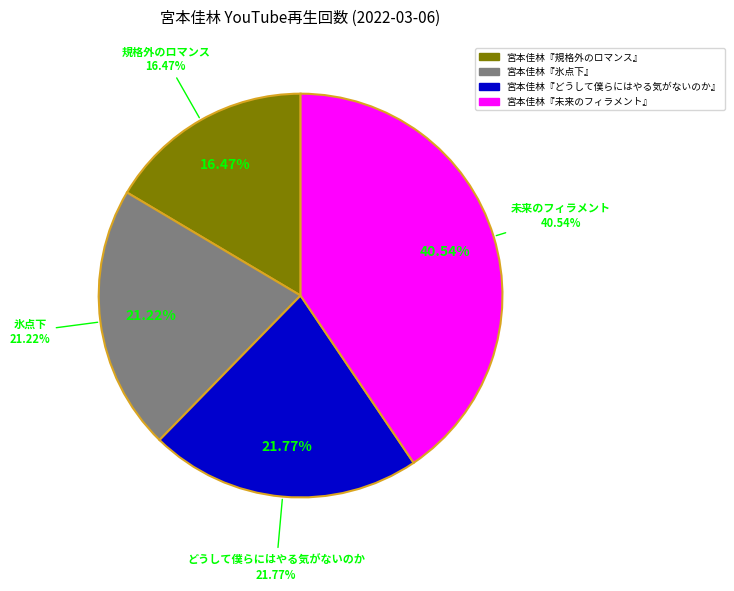

Does any single category account for the majority?

No